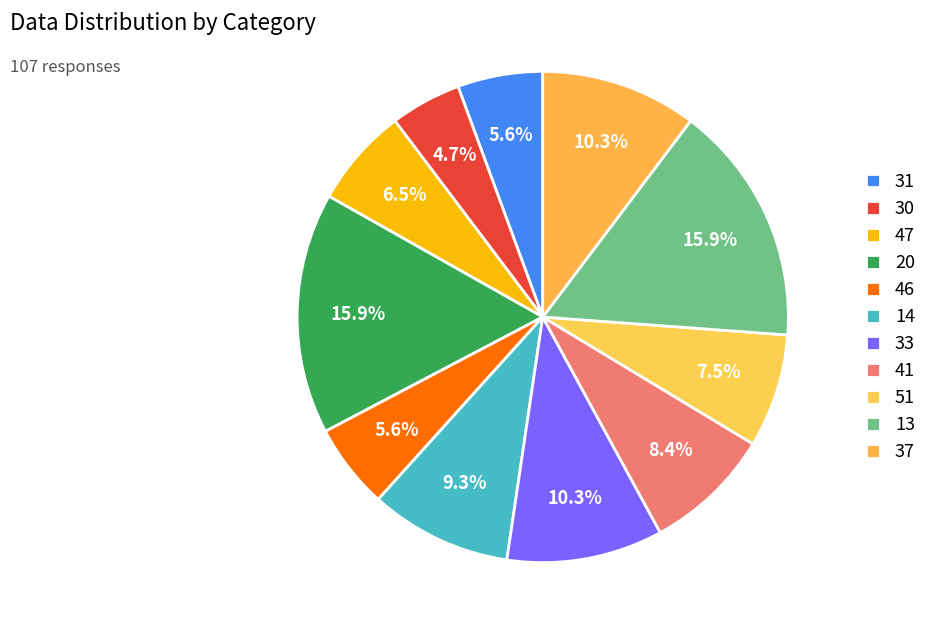

How many slices are in this pie chart?

11